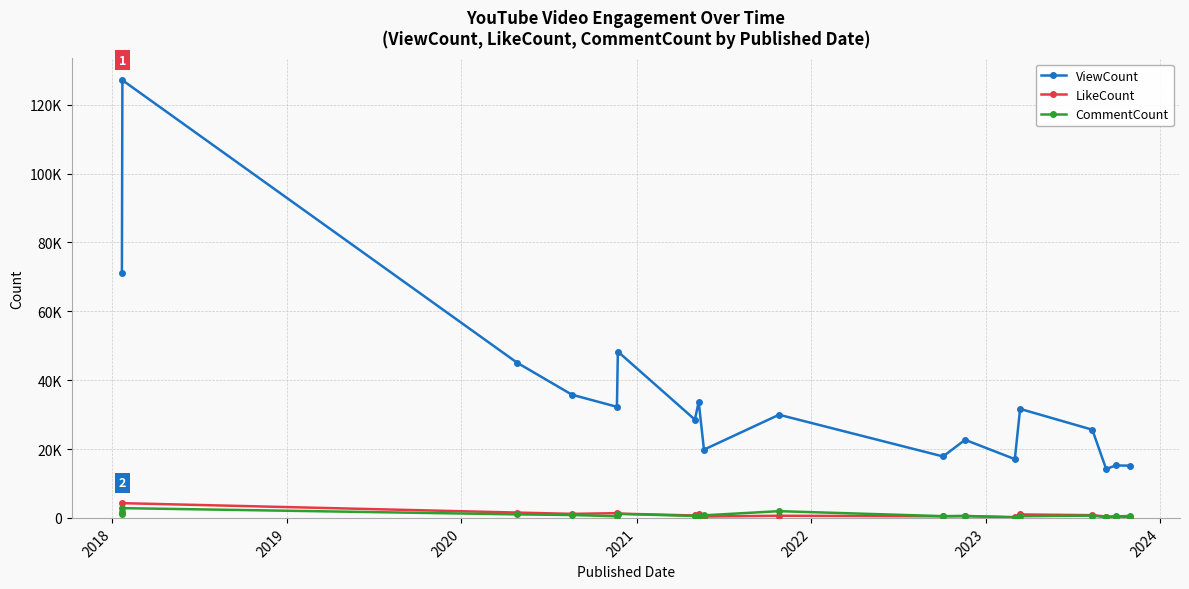

What are all the series names shown in the legend?

ViewCount, LikeCount, CommentCount